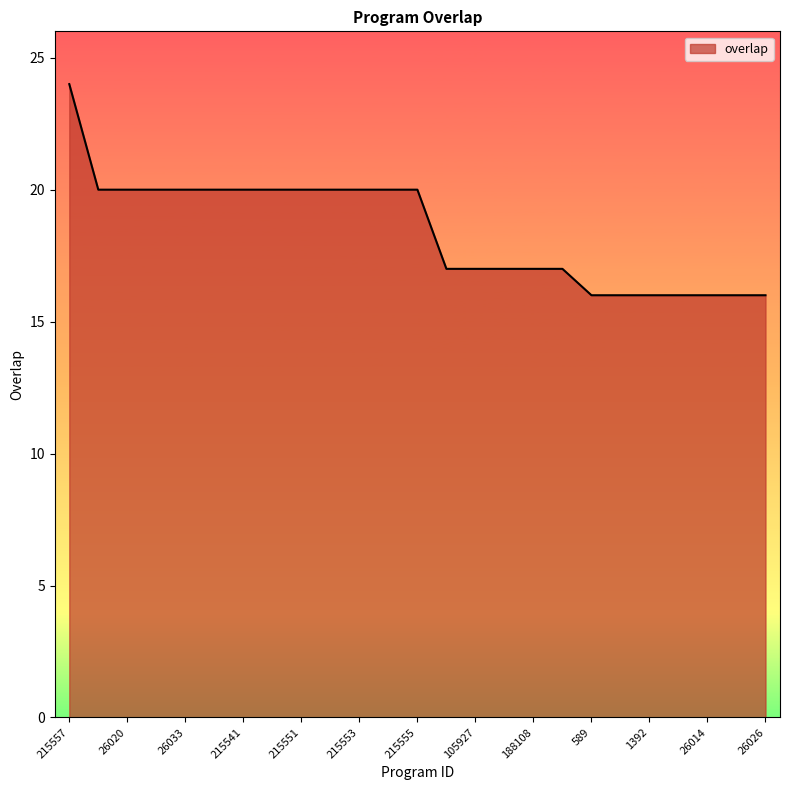

What is the difference between the maximum and minimum values?

8